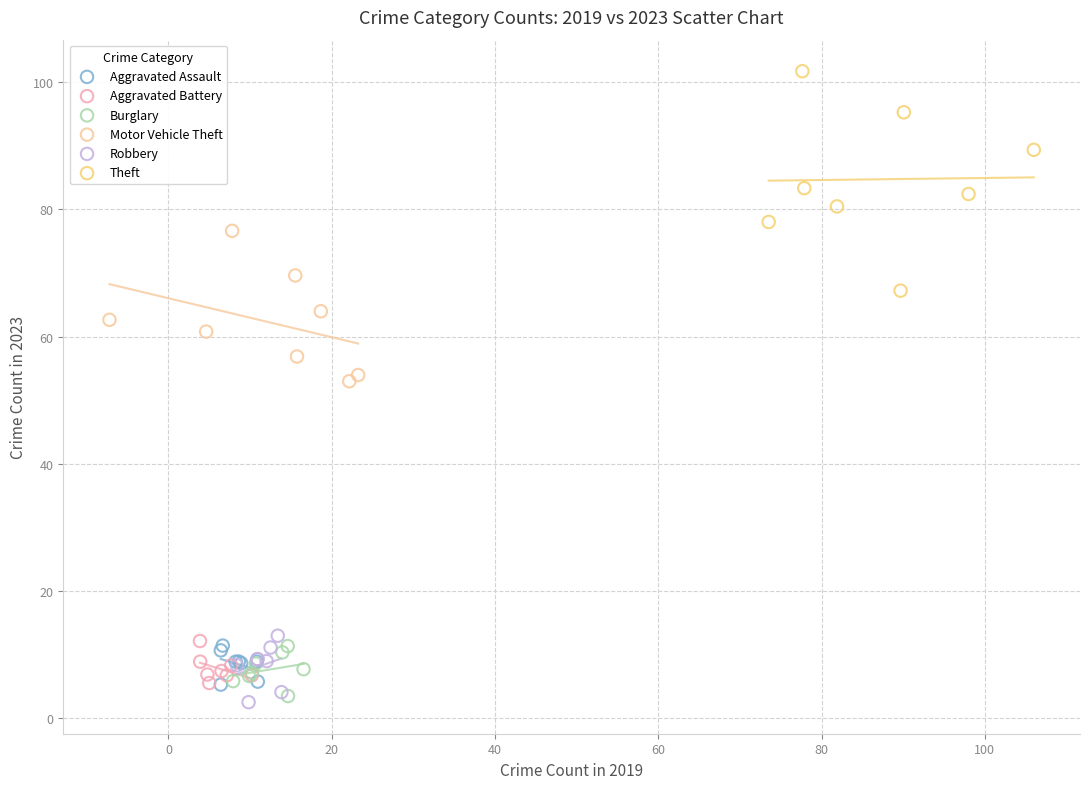

Which series contains the highest Y value?

Theft